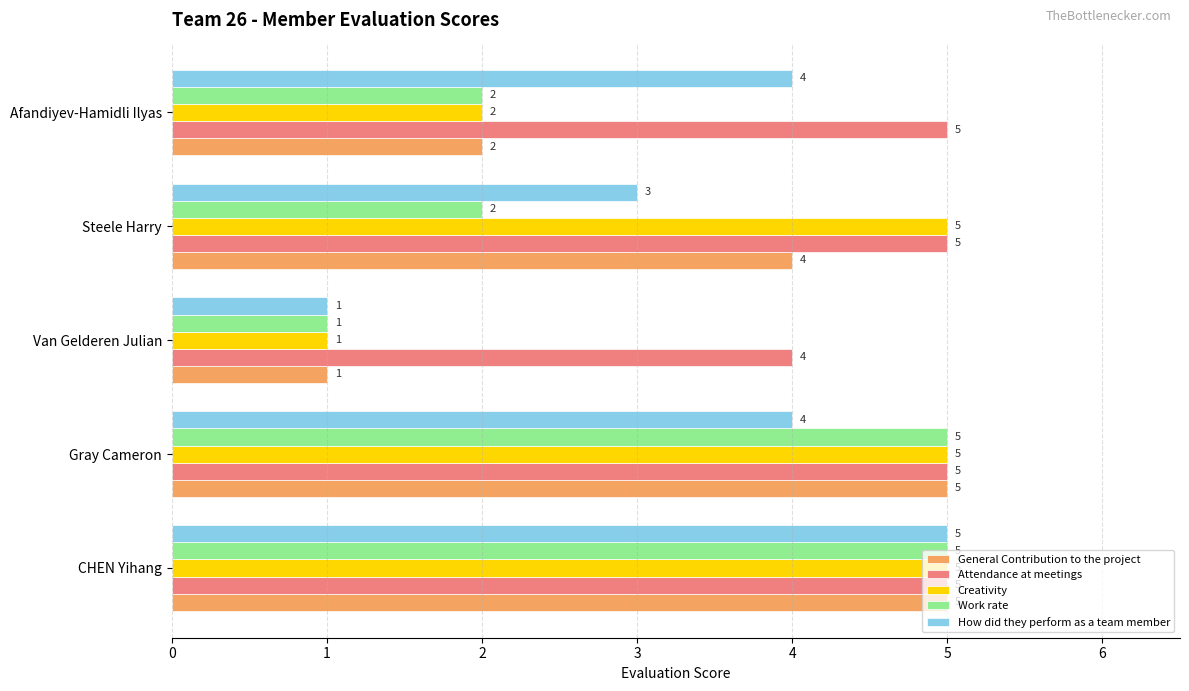

How many data points does each series have?

5